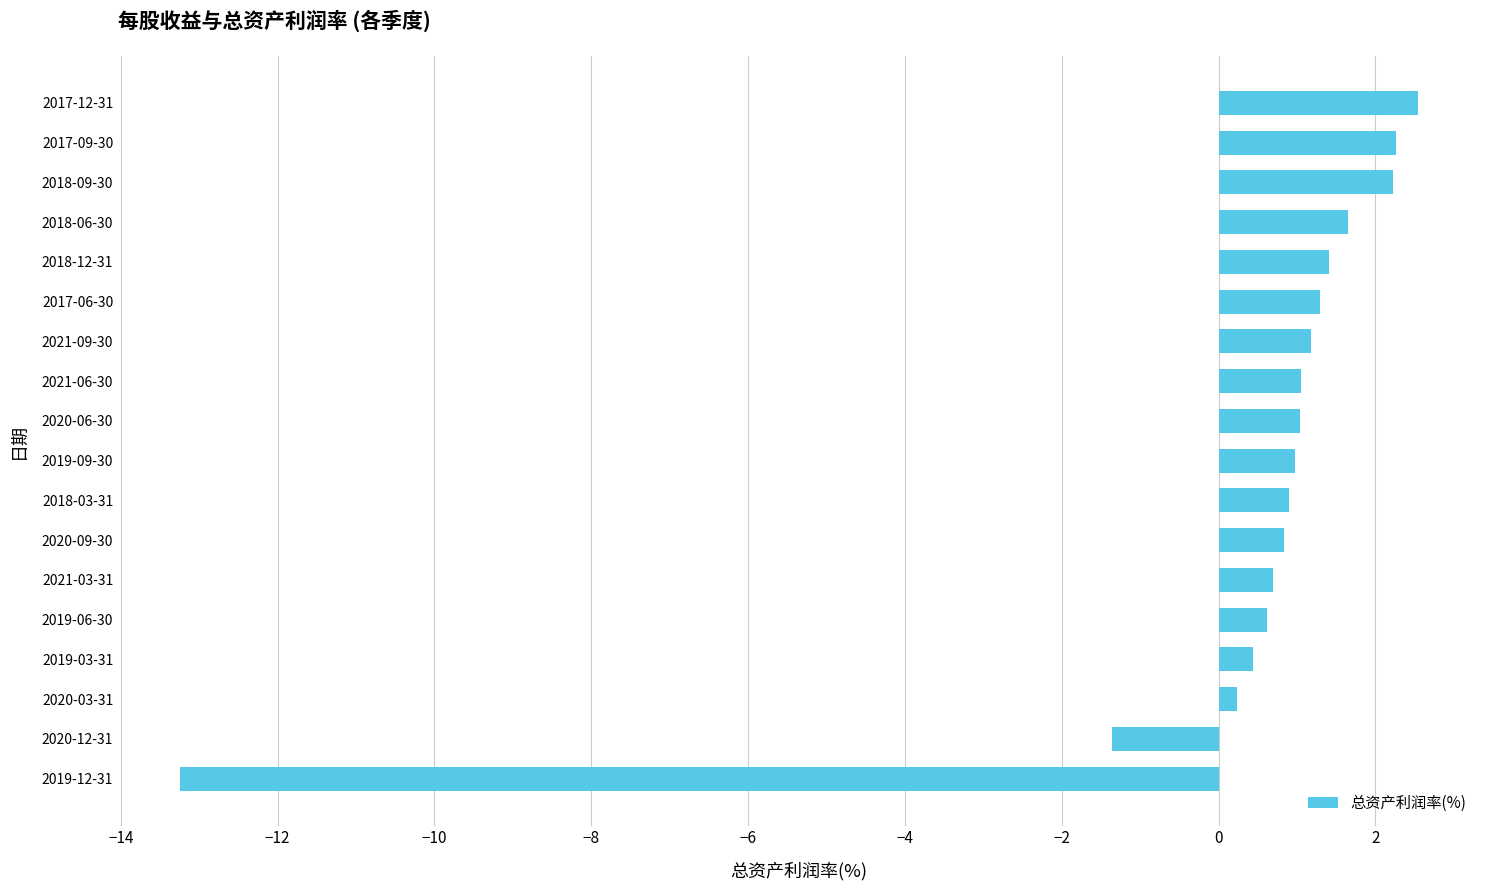

What is the change in value from 2021-03-31 to 2018-12-31?

+0.7